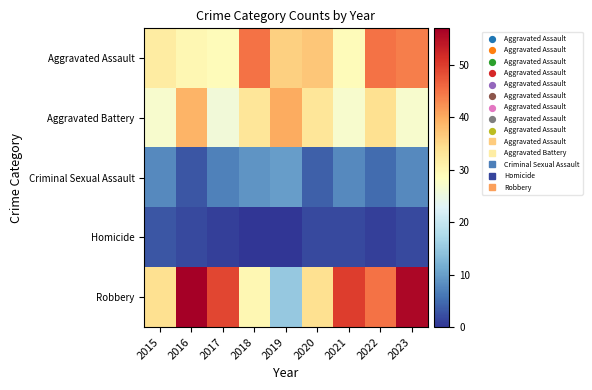

Reading right to left, what are all the values shown in this chart?

Aggravated Assault: 2023=44	2022=45	2021=29	2020=37	2019=36	2018=45	2017=29	2016=30	2015=32
Aggravated Battery: 2023=27	2022=34	2021=27	2020=33	2019=40	2018=33	2017=26	2016=39	2015=27
Criminal Sexual Assault: 2023=8	2022=5	2021=8	2020=4	2019=10	2018=9	2017=7	2016=3	2015=8
Homicide: 2023=2	2022=1	2021=2	2020=2	2019=0	2018=0	2017=1	2016=2	2015=3
Robbery: 2023=56	2022=45	2021=50	2020=34	2019=15	2018=30	2017=49	2016=57	2015=34